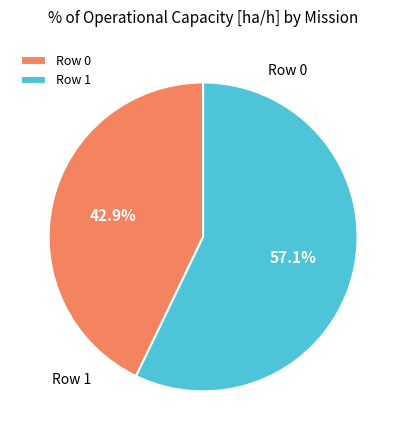

Rank the categories by value from lowest to highest.

Row 0, Row 1